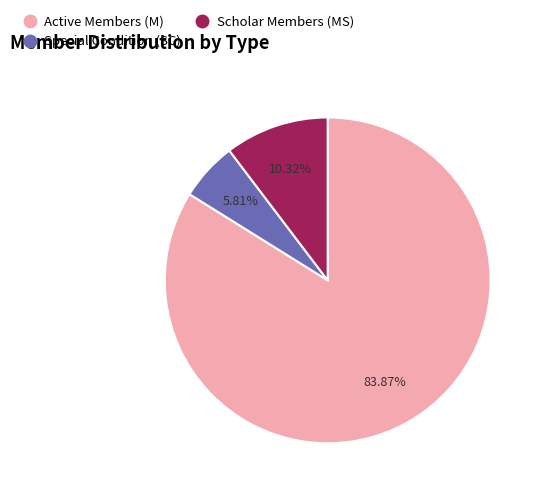

Is there any slice that represents more than half of the pie?

Yes